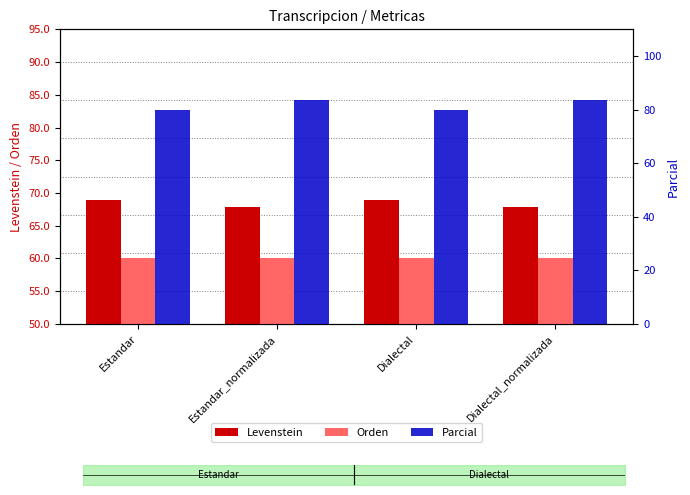

Reading right to left, list all the values displayed in this chart.

Levenstein: 67.9	69.0	67.9	69.0
Orden: 60.0	60.0	60.0	60.0
Parcial: 83.7	80.0	83.7	80.0